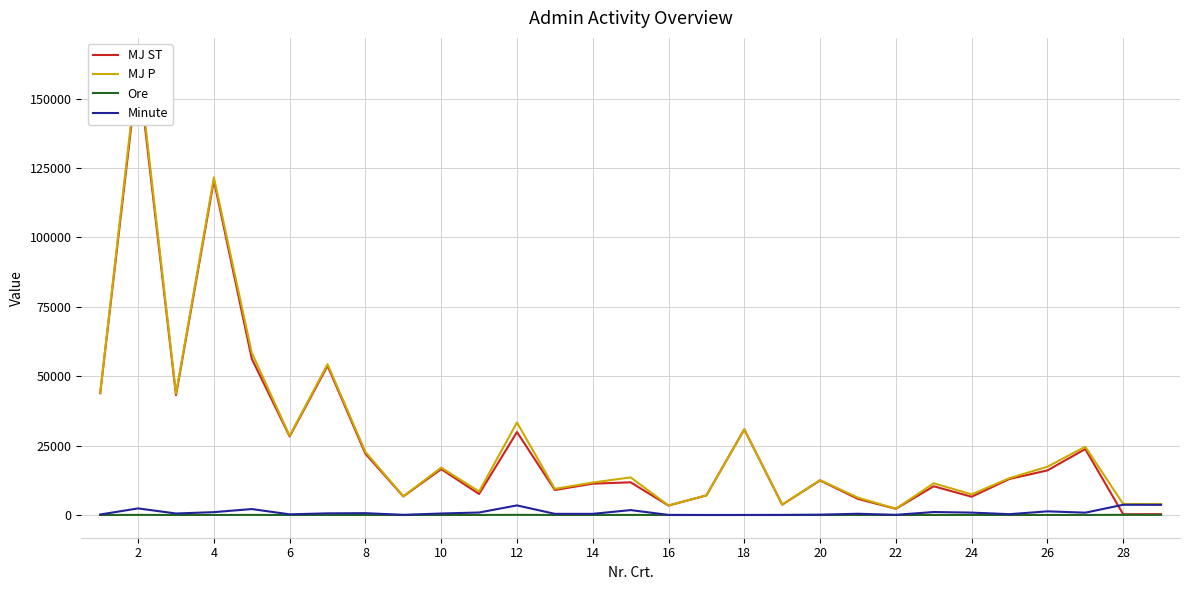

Is this an area chart (filled region under the line)?

No